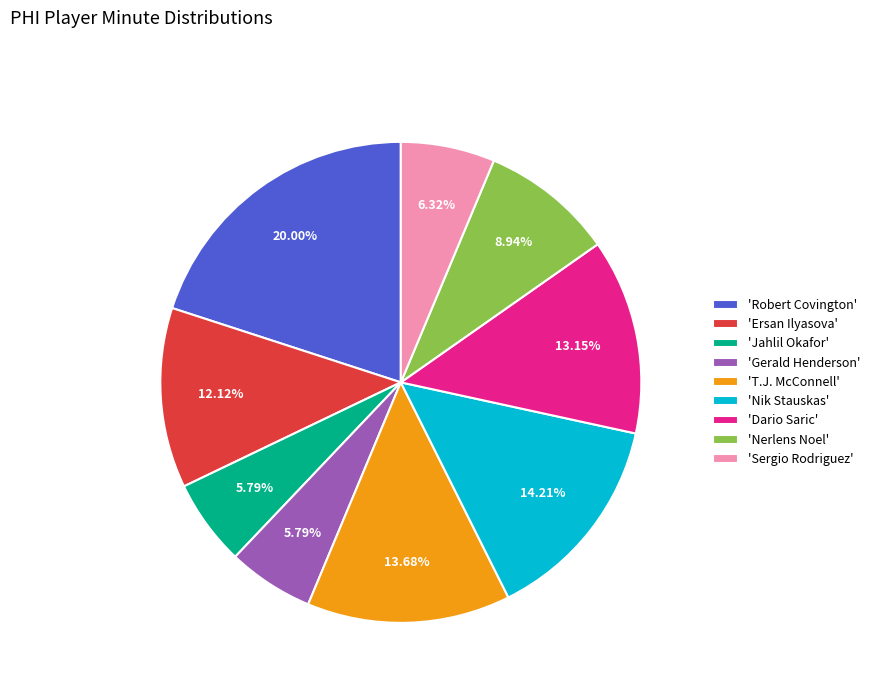

Which category has the biggest portion of the pie?

'Robert Covington'